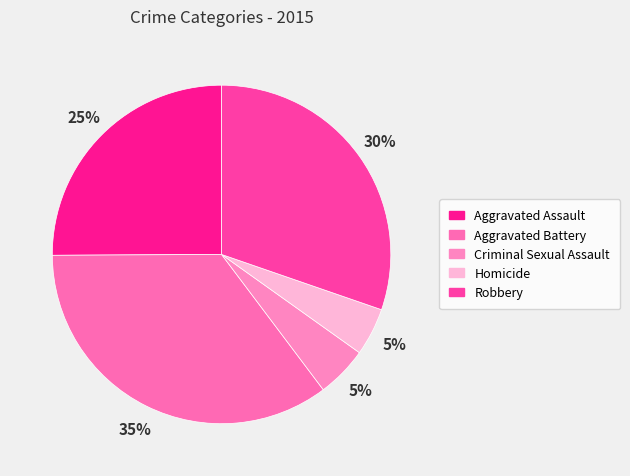

Is Aggravated Battery the majority of the pie?

No